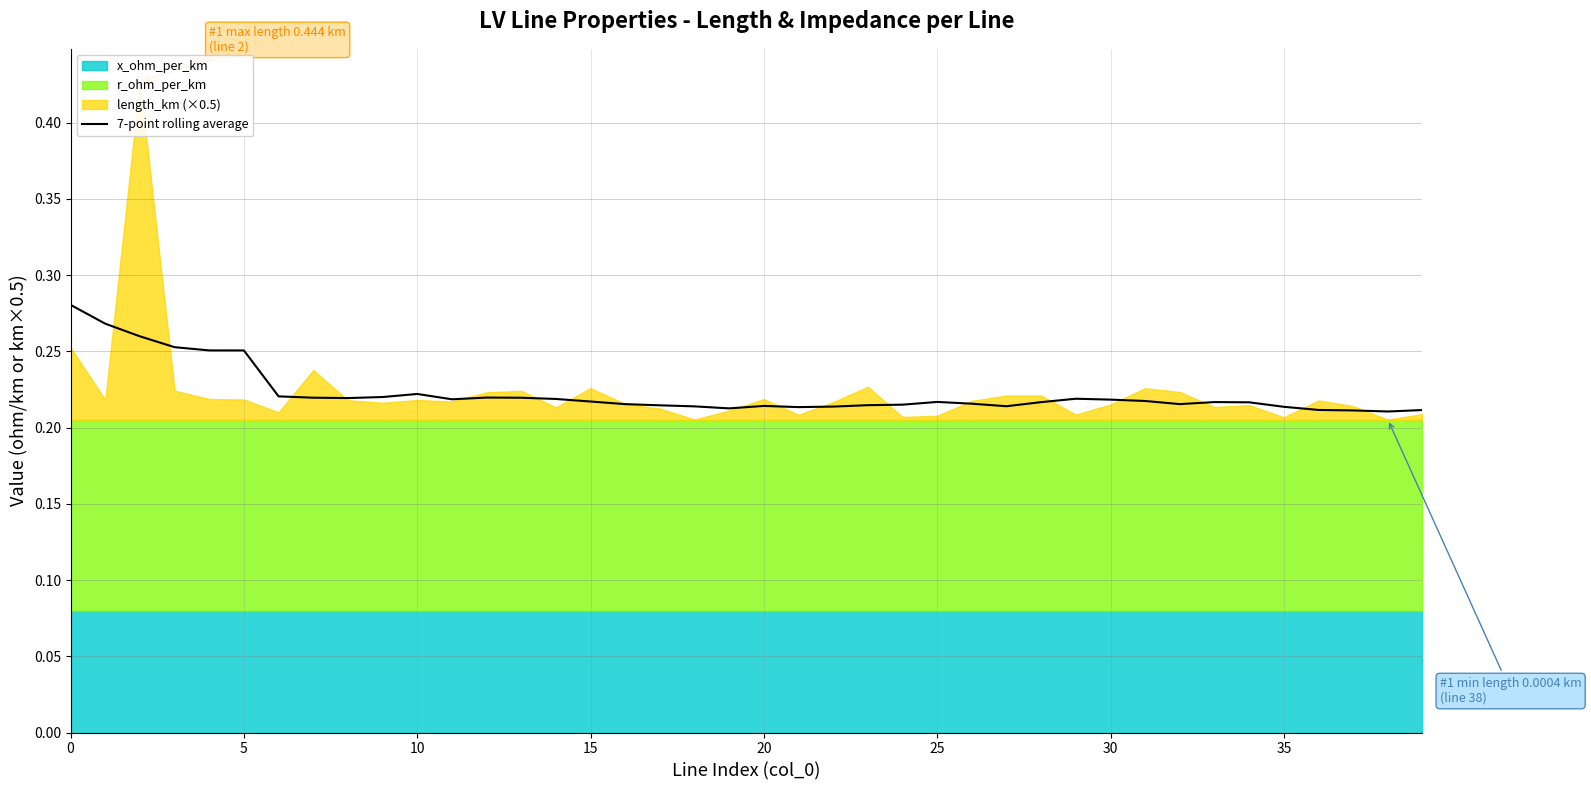

True or false: the data shows 0.1 at 16.

False